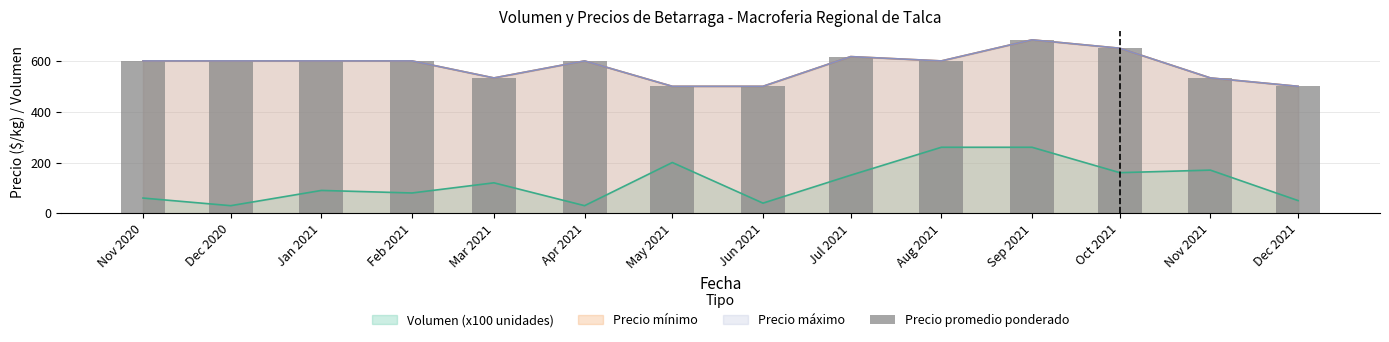

Reading left to right, extract all data points from this chart.

Nov 2020=600	Dec 2020=600	Jan 2021=600	Feb 2021=600	Mar 2021=533	Apr 2021=600	May 2021=500	Jun 2021=500	Jul 2021=617	Aug 2021=600	Sep 2021=683	Oct 2021=650	Nov 2021=533	Dec 2021=500